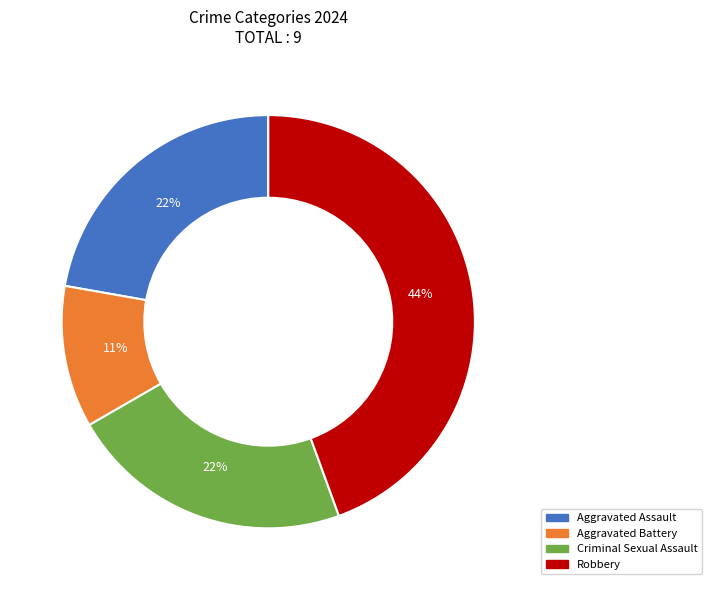

To the nearest percent, what is the difference between the largest and smallest slice percentages?

33%